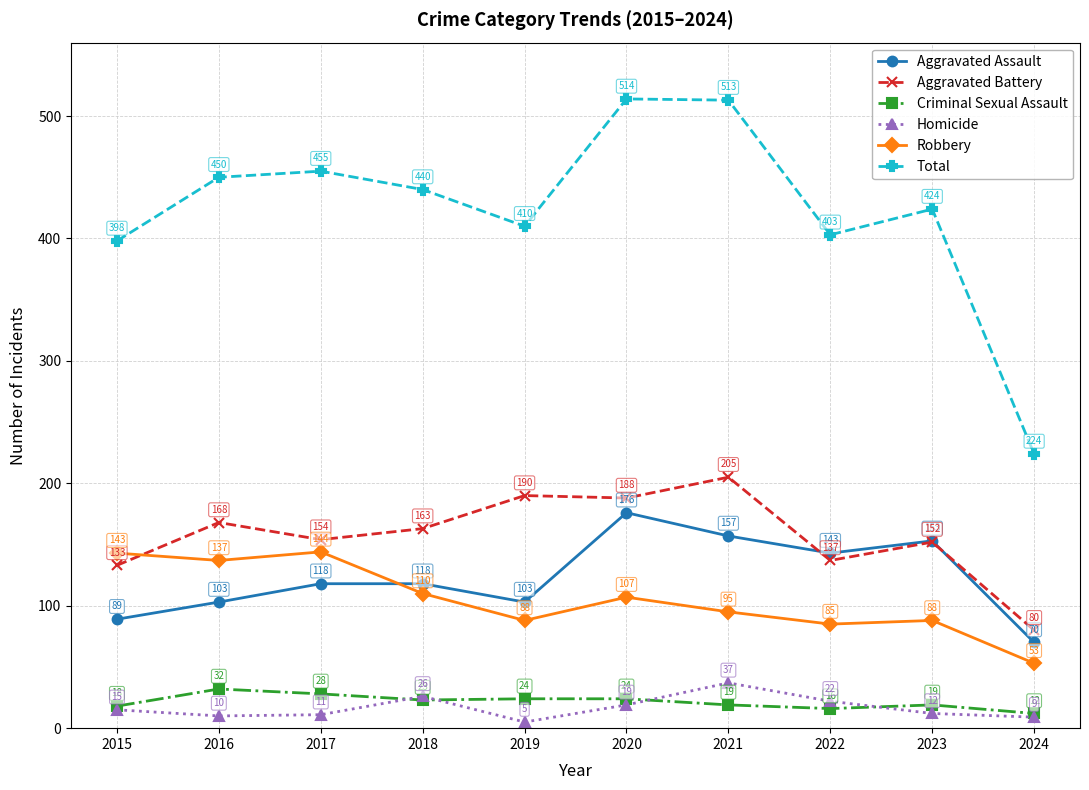

How many interior local peaks does the Total series have?

3